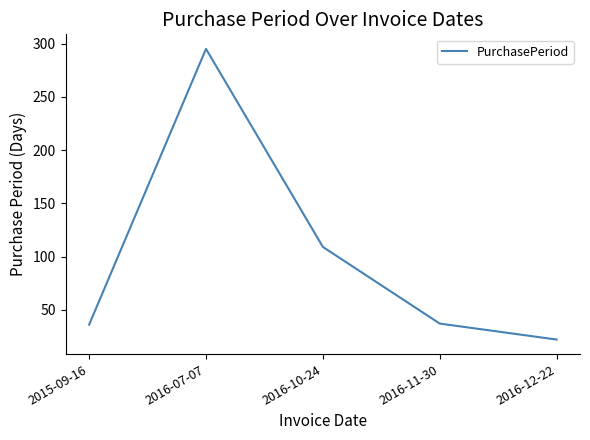

The value at 2016-11-30 is 37. True or false?

True